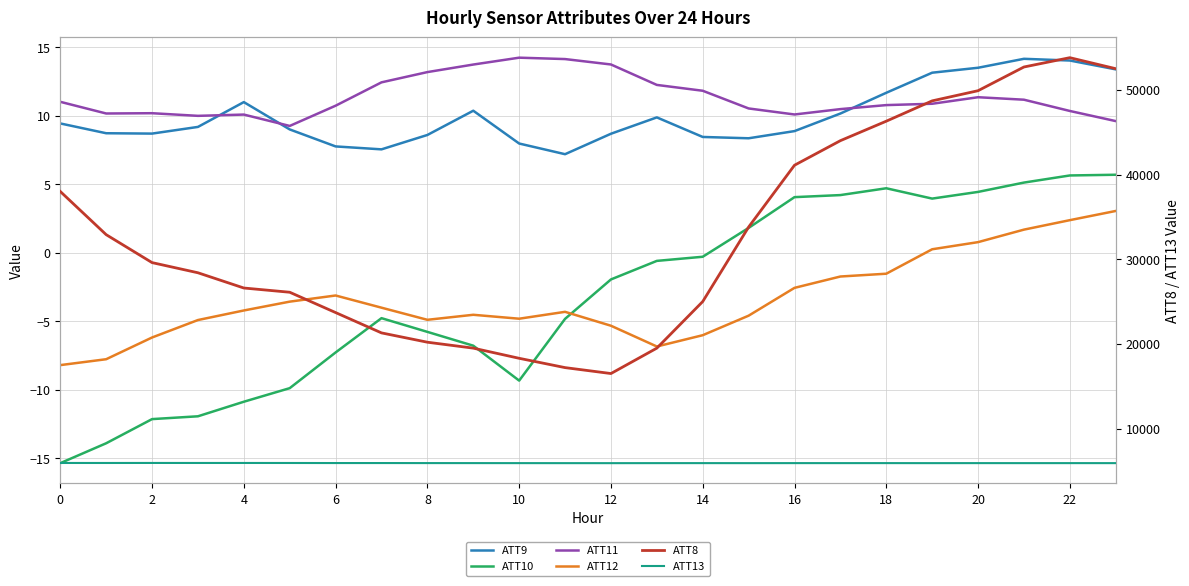

At which category is the sum across all series the highest?

22